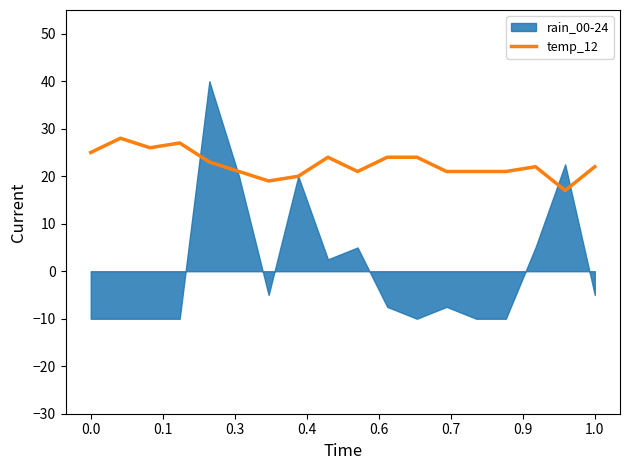

Does the chart have visible grid lines?

No